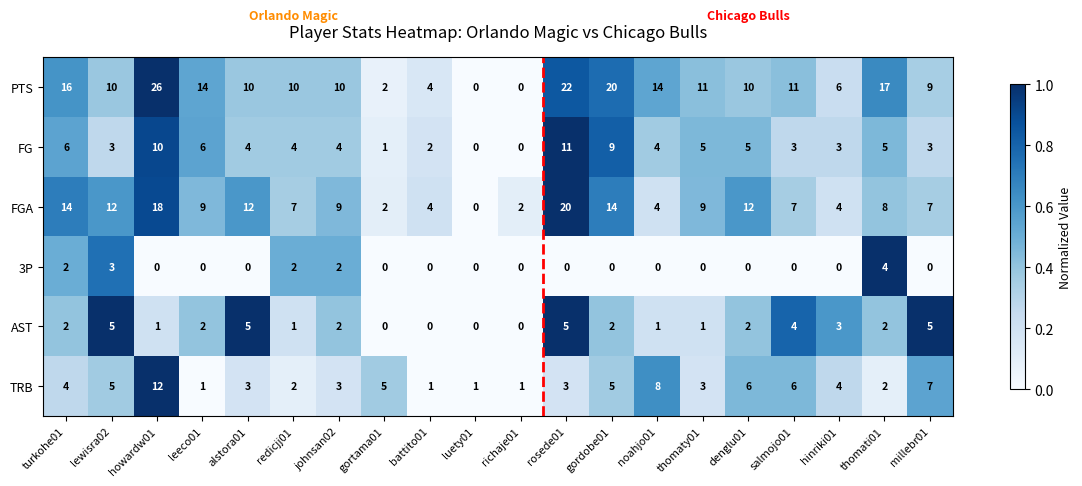

What is the difference between the second highest and second lowest values in the 3P series?

3